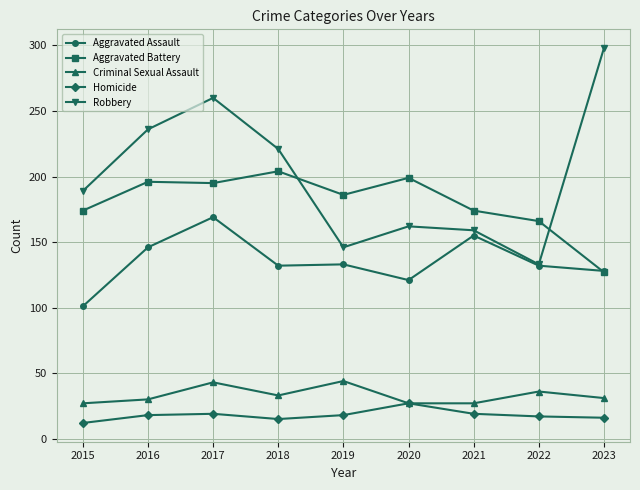

Is it true that Aggravated Battery equals 199 at 2020?

True